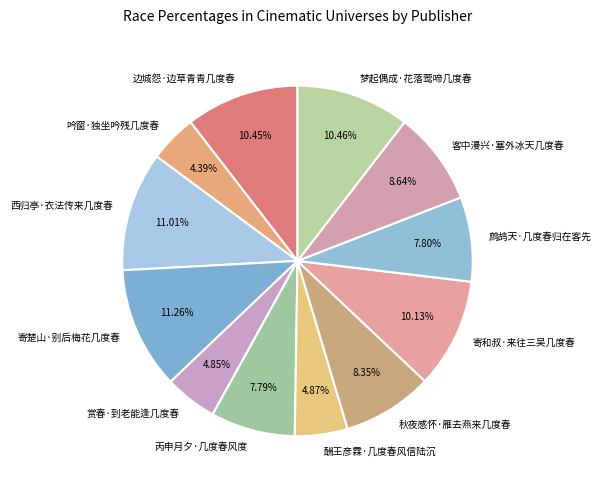

Does any single category account for the majority?

No